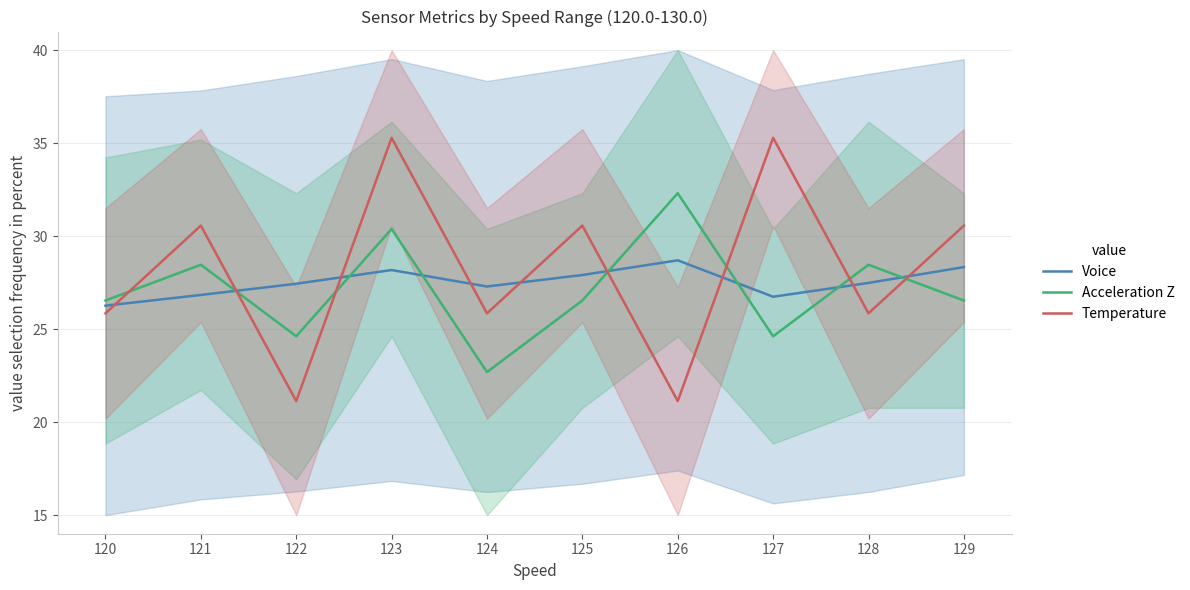

What is the value of the Acceleration Z point at the 6th from the left?

26.5